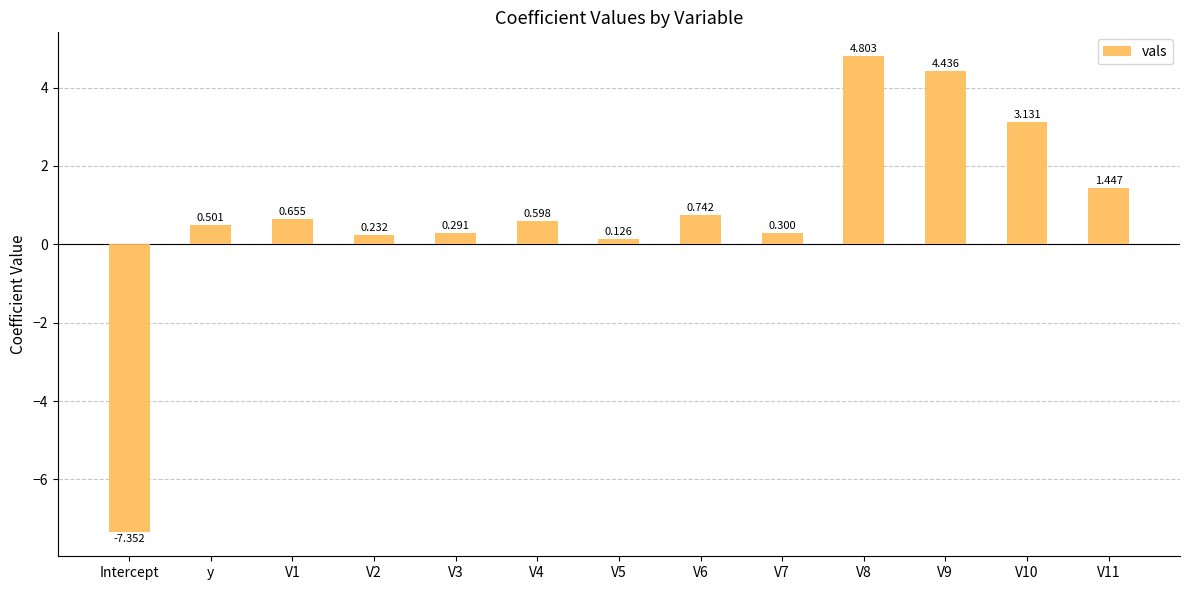

Does the chart contain any negative values?

Yes